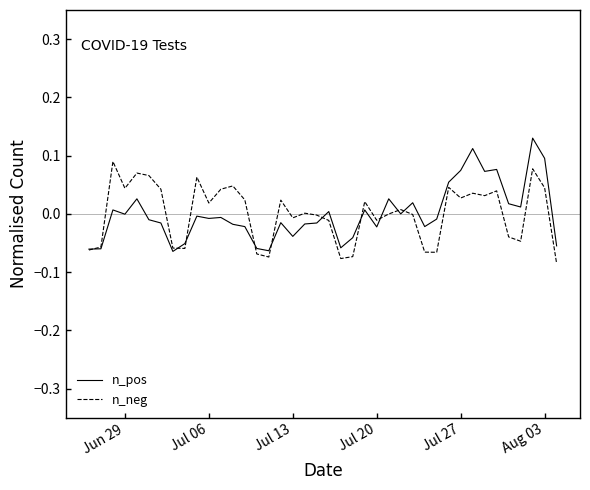

Rank the series by their maximum value, from lowest to highest.

n_neg, n_pos